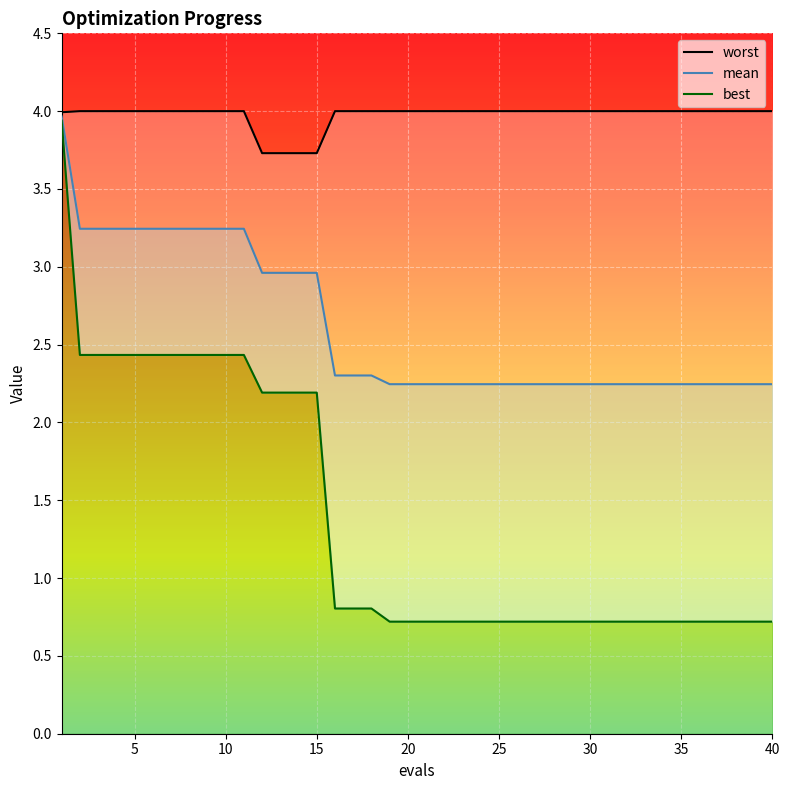

At which category is the sum across all series the highest?

1